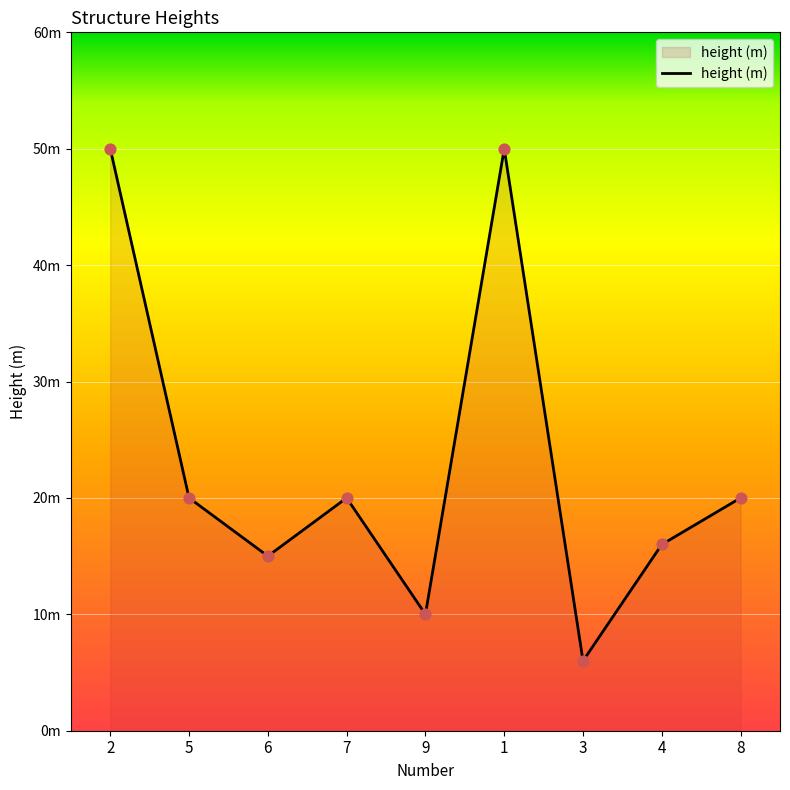

Approximately how many times larger is the value at 6 compared to 9?

1.5